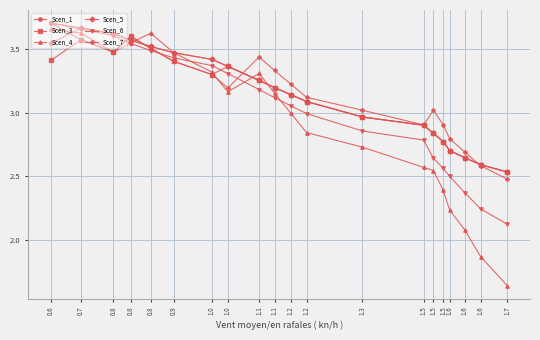

Reading left to right, transcribe all the data shown in this chart.

Scen_1: 0.6=3.7	0.7=3.7	0.8=3.6	0.8=3.6	0.8=3.5	0.9=3.5	1.0=3.4	1.0=3.4	1.1=3.3	1.1=3.2	1.2=3.1	1.2=3.1	1.3=3.0	1.5=2.9	1.5=2.8	1.5=2.8	1.6=2.7	1.6=2.6	1.6=2.6	1.7=2.5
Scen_3: 0.6=3.4	0.7=3.6	0.8=3.5	0.8=3.6	0.8=3.5	0.9=3.4	1.0=3.3	1.0=3.4	1.1=3.3	1.1=3.2	1.2=3.1	1.2=3.1	1.3=3.0	1.5=2.9	1.5=2.8	1.5=2.8	1.6=2.7	1.6=2.6	1.6=2.6	1.7=2.5
Scen_4: 0.6=3.7	0.7=3.6	0.8=3.5	0.8=3.5	0.8=3.6	0.9=3.5	1.0=3.3	1.0=3.2	1.1=3.3	1.1=3.2	1.2=3.0	1.2=2.8	1.3=2.7	1.5=2.6	1.5=2.5	1.5=2.4	1.6=2.2	1.6=2.1	1.6=1.9	1.7=1.6
Scen_5: 0.6=3.5	0.7=3.7	0.8=3.6	0.8=3.6	0.8=3.5	0.9=3.5	1.0=3.4	1.0=3.4	1.1=3.3	1.1=3.2	1.2=3.1	1.2=3.1	1.3=3.0	1.5=2.9	1.5=2.8	1.5=2.8	1.6=2.7	1.6=2.6	1.6=2.6	1.7=2.5
Scen_6: 0.6=3.7	0.7=3.7	0.8=3.6	0.8=3.5	0.8=3.5	0.9=3.4	1.0=3.4	1.0=3.3	1.1=3.2	1.1=3.1	1.2=3.1	1.2=3.0	1.3=2.9	1.5=2.8	1.5=2.6	1.5=2.6	1.6=2.5	1.6=2.4	1.6=2.2	1.7=2.1
Scen_7: 0.6=3.7	0.7=3.6	0.8=3.5	0.8=3.6	0.8=3.5	0.9=3.4	1.0=3.3	1.0=3.2	1.1=3.4	1.1=3.3	1.2=3.2	1.2=3.1	1.3=3.0	1.5=2.9	1.5=3.0	1.5=2.9	1.6=2.8	1.6=2.7	1.6=2.6	1.7=2.5